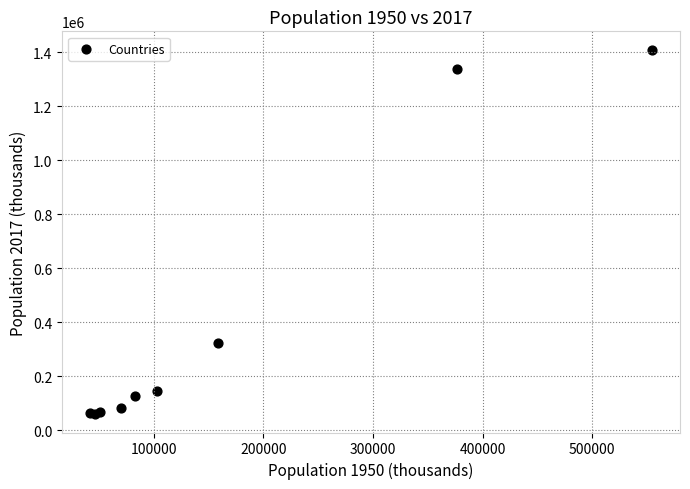

What Y value in the scatter plot is closest to 734438?

324459